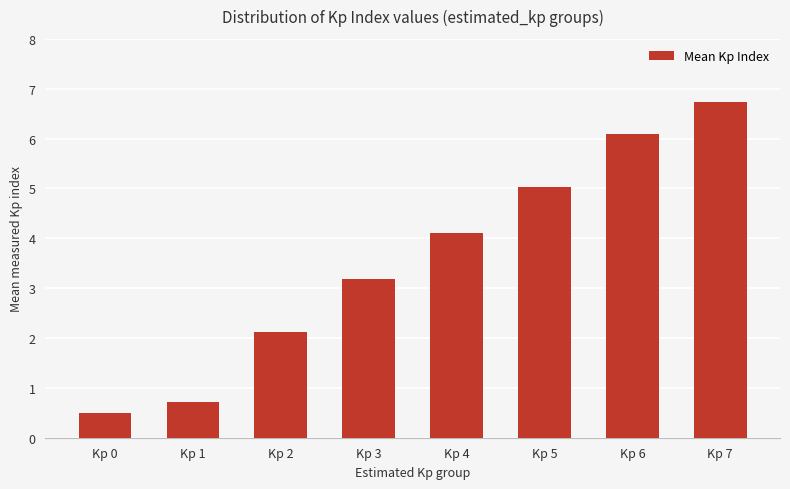

What is the change in value from Kp 0 to Kp 6?

+5.6